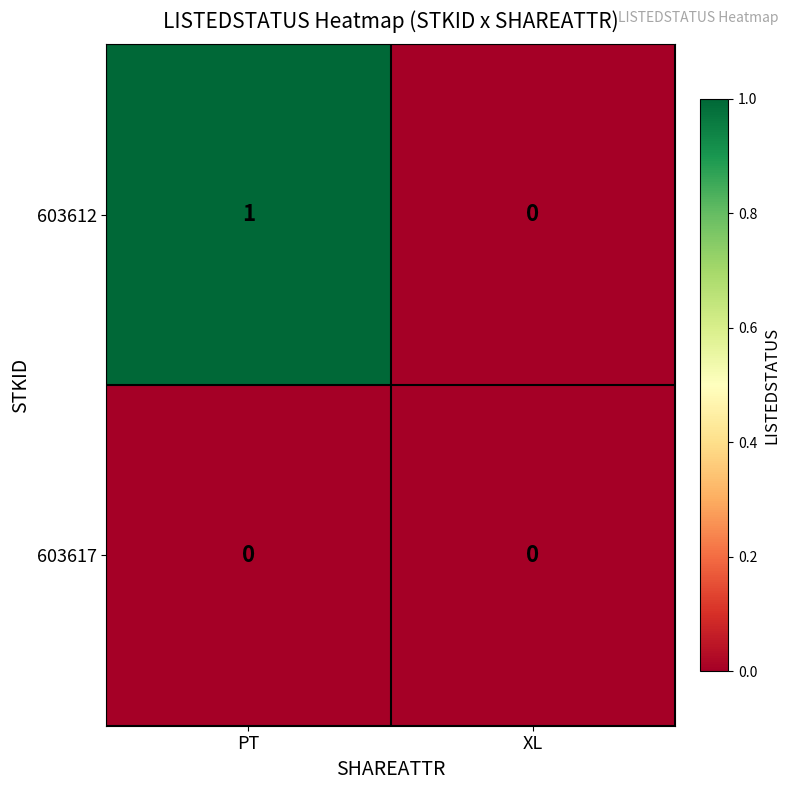

At which category is the sum across all series the highest?

PT